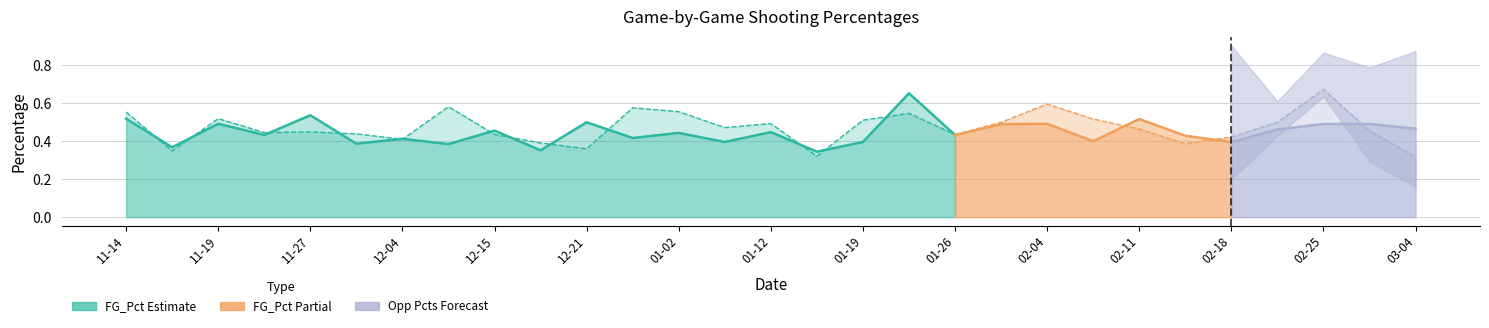

What is the label of the 5th point from the left?

2016-11-27